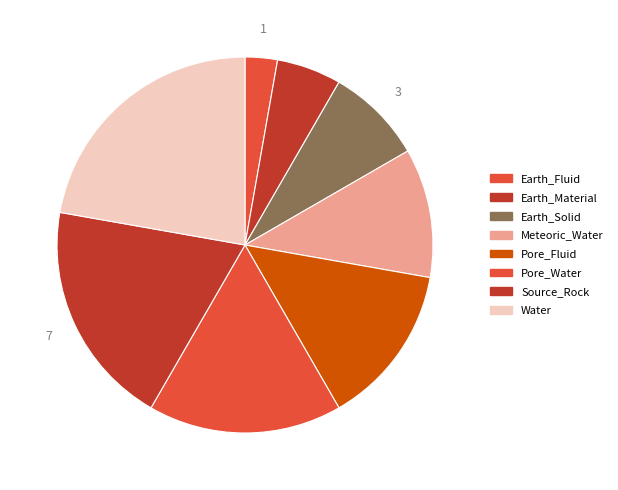

To the nearest percent, what is the average slice percentage?

12%